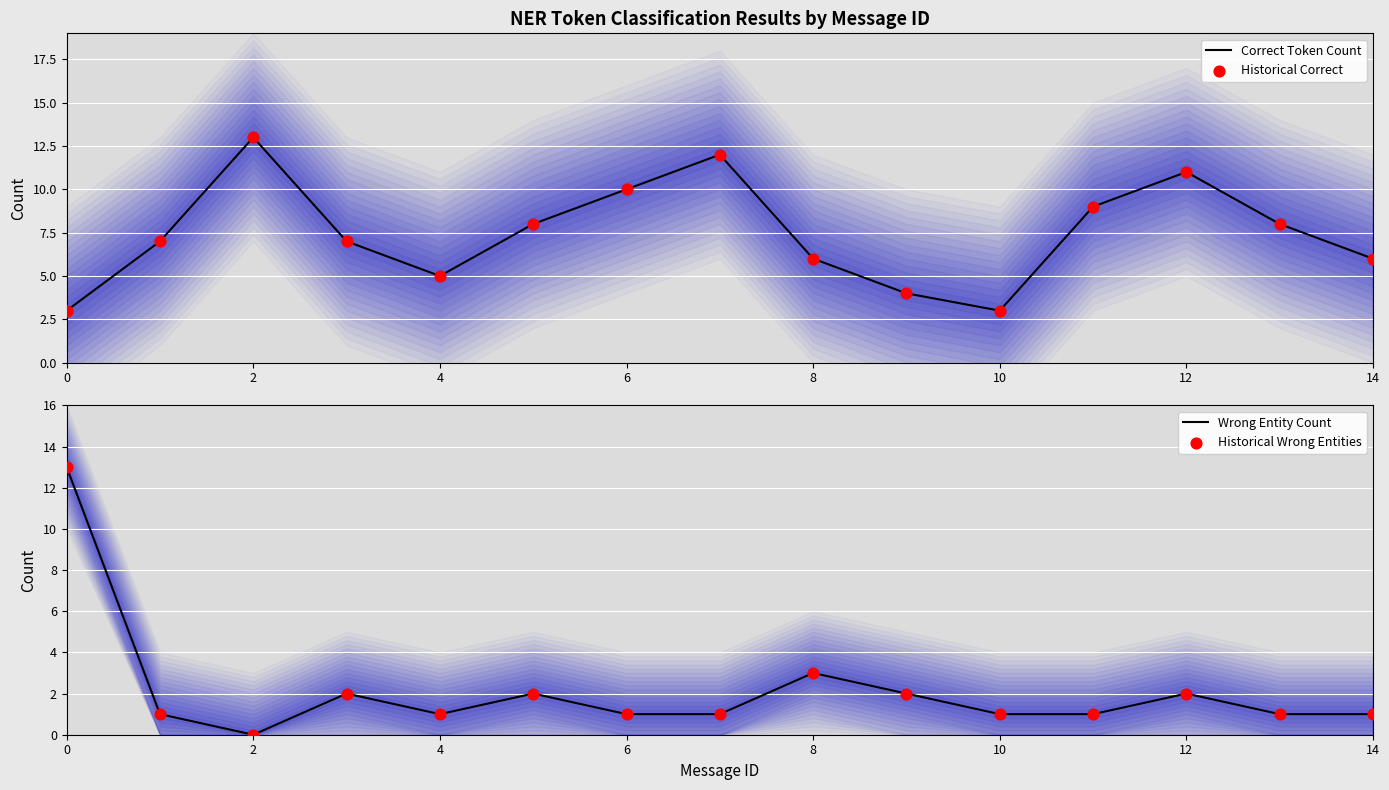

What are all the series names shown in the legend?

Correct Token Count, Historical Correct, Wrong Entity Count, Historical Wrong Entities